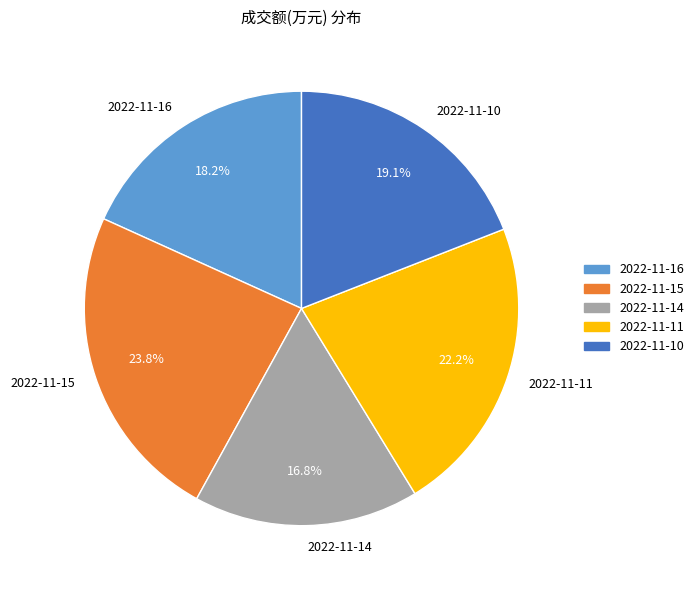

Approximately how many times larger is the value at 2022-11-15 compared to 2022-11-14?

1.4